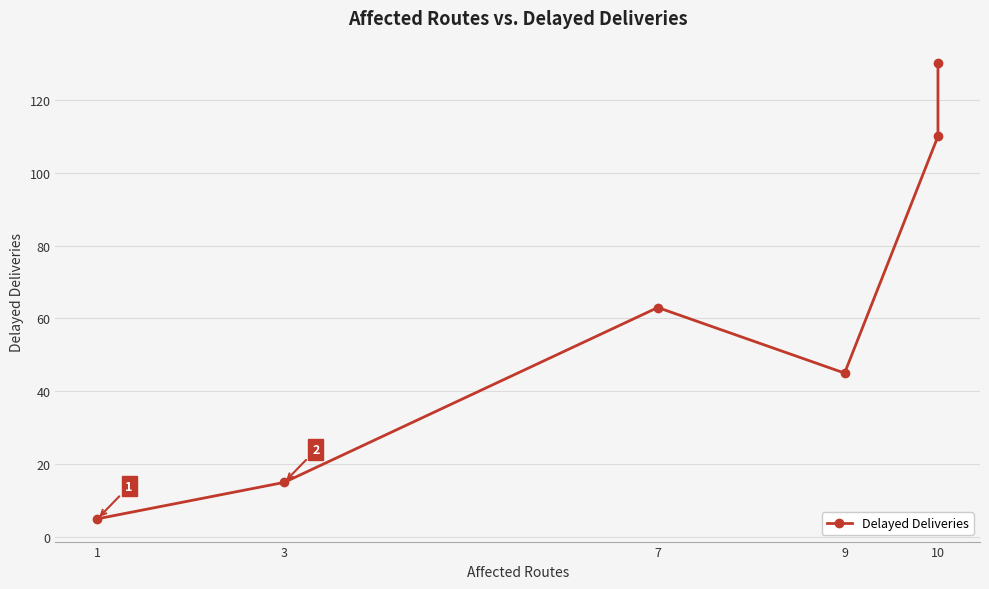

Is it true that the value at 10 is 174?

False